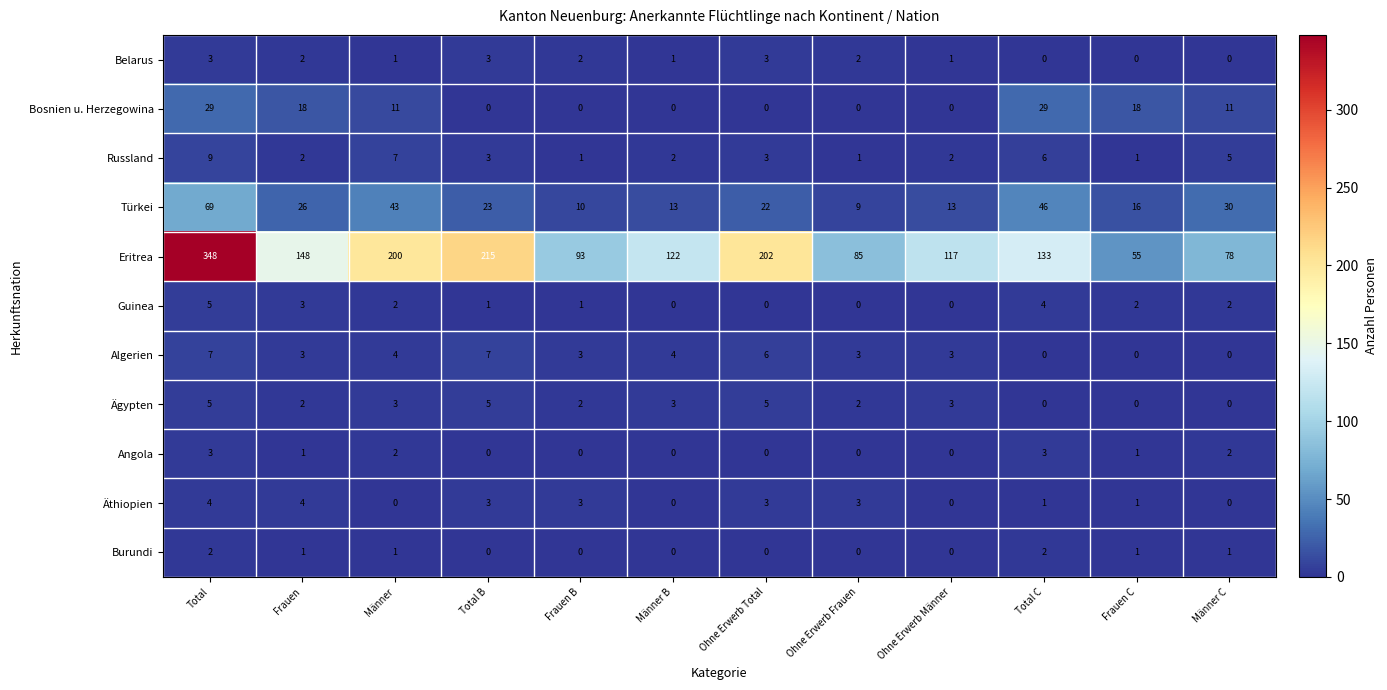

At which category is the sum across all series the highest?

Total